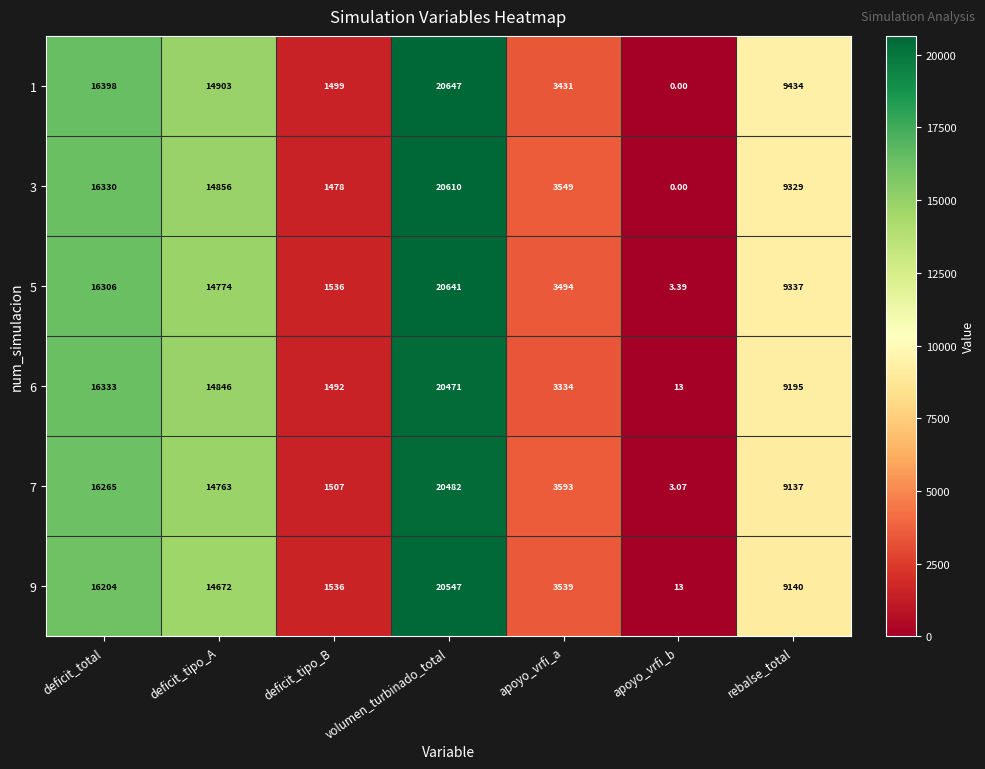

Where is 7 nearest to the value 10242?

rebalse_total